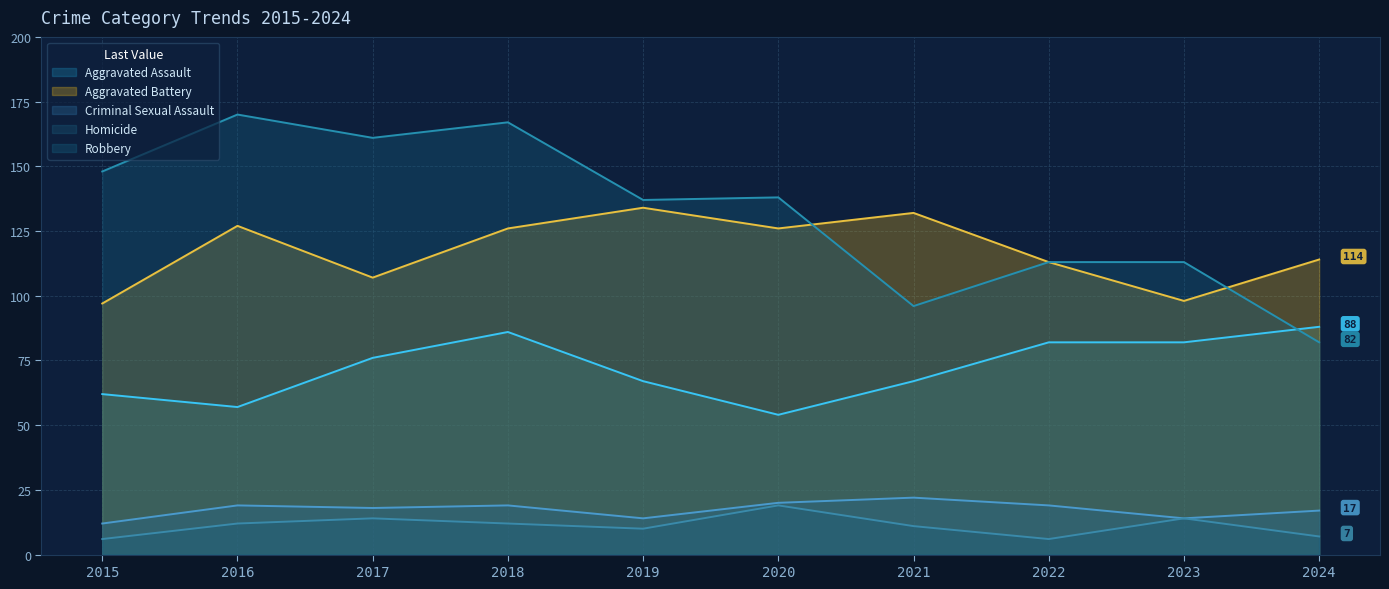

How many values in the Homicide series are below 12?

5